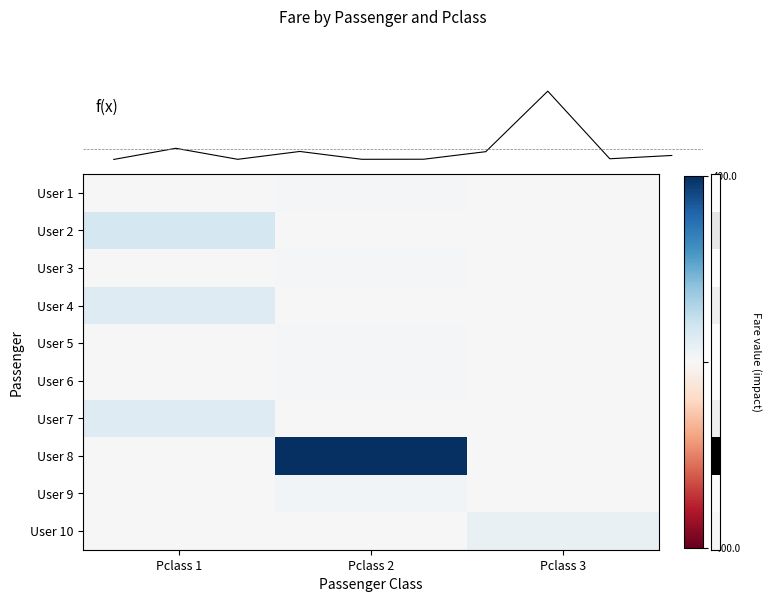

Which series has the widest spread of values?

User 8